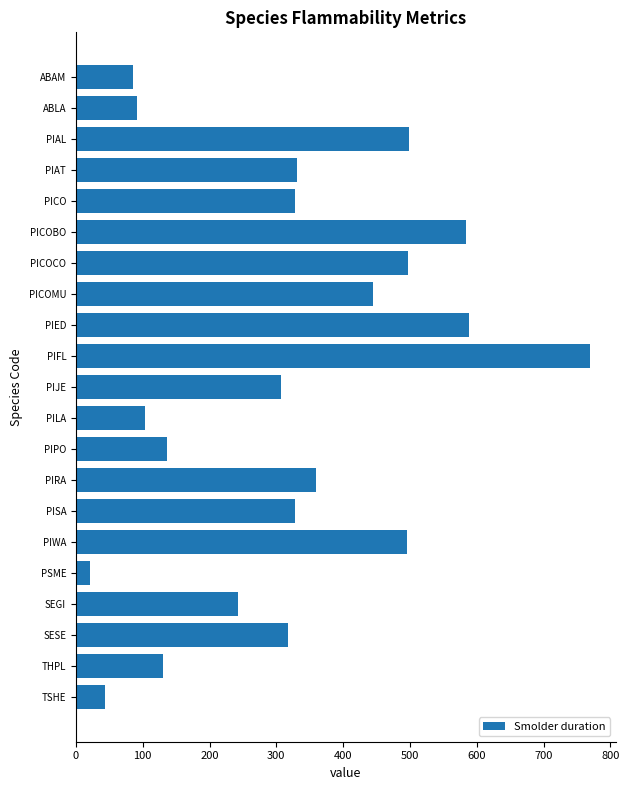

What is the difference between the second highest and minimum values?

566.5